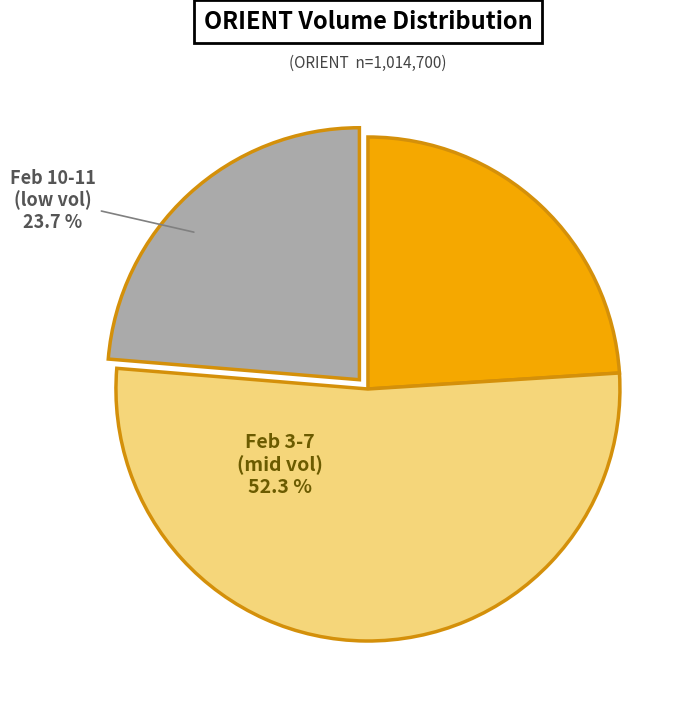

To the nearest percent, what is the average slice percentage?

33%